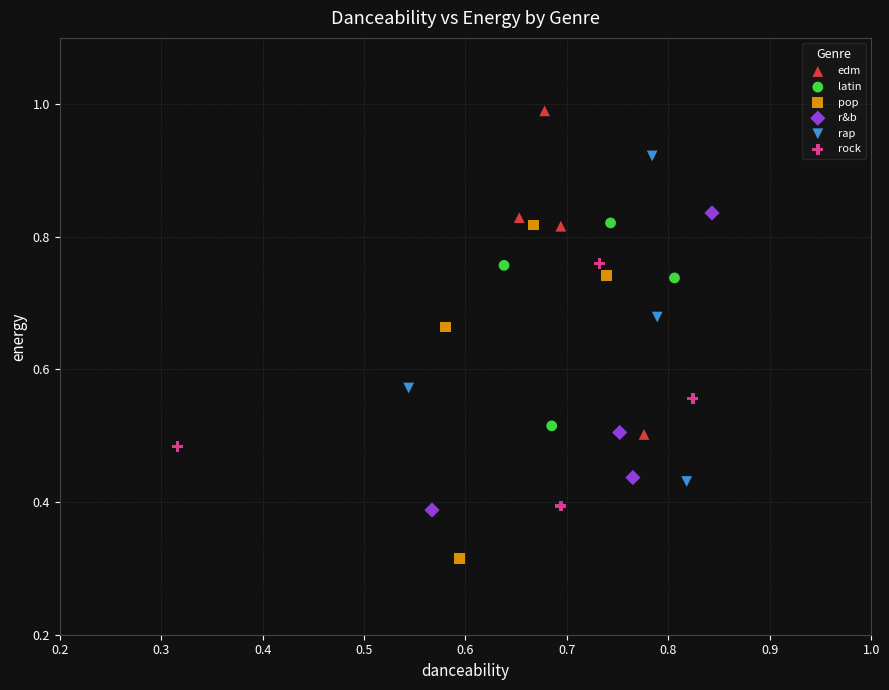

Which series has the widest spread of Y values?

pop